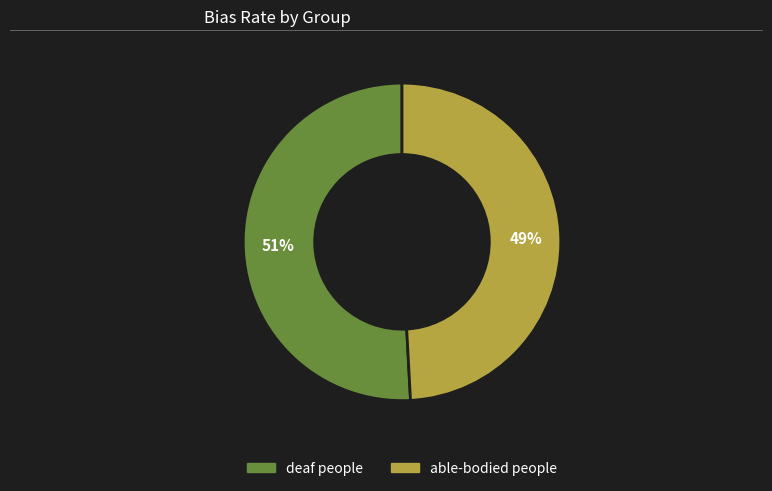

Is the sum of deaf people and able-bodied people greater than half?

Yes